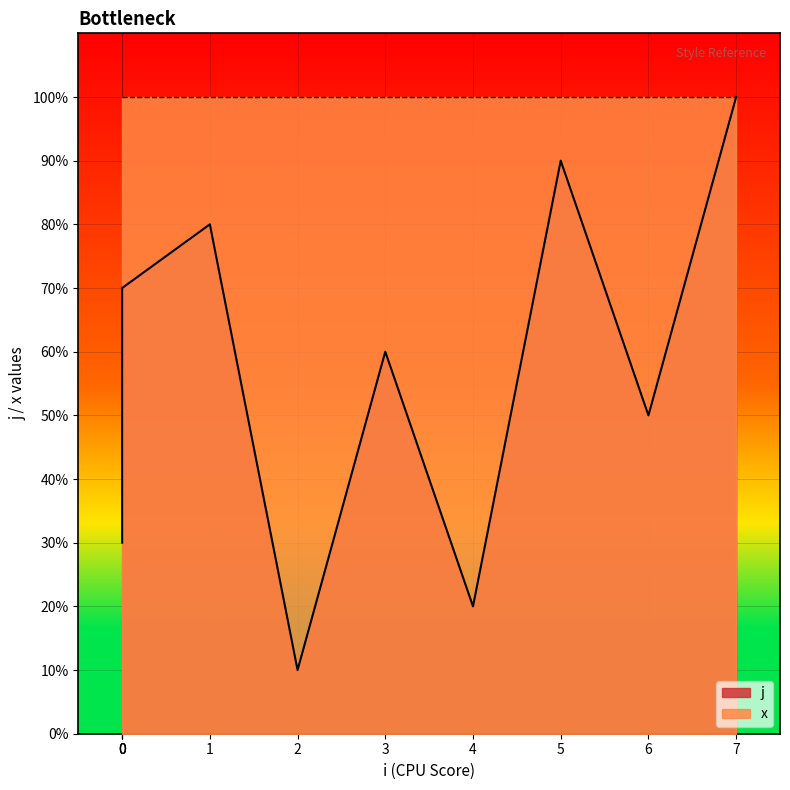

Rank the categories by value from lowest to highest.

2, 4, 0, 0, 6, 3, 0, 1, 5, 7